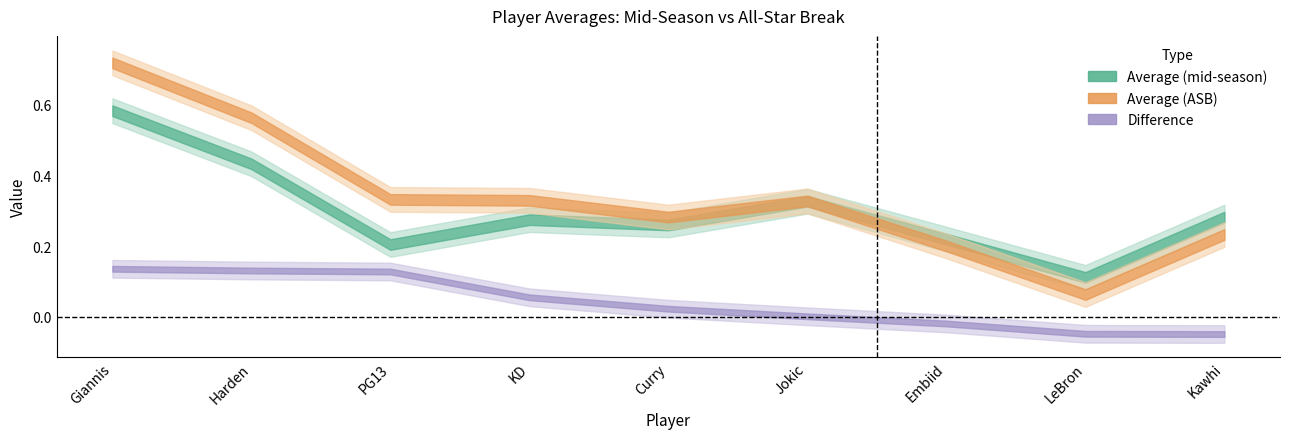

At how many categories does at least one series exceed 0?

9